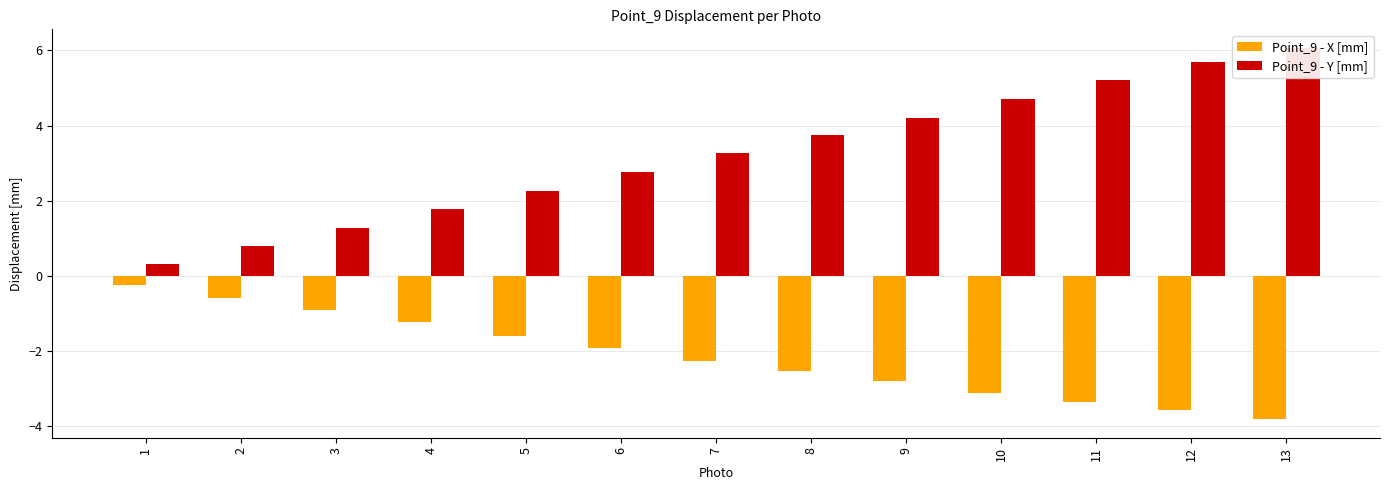

Does the chart contain any negative values?

Yes